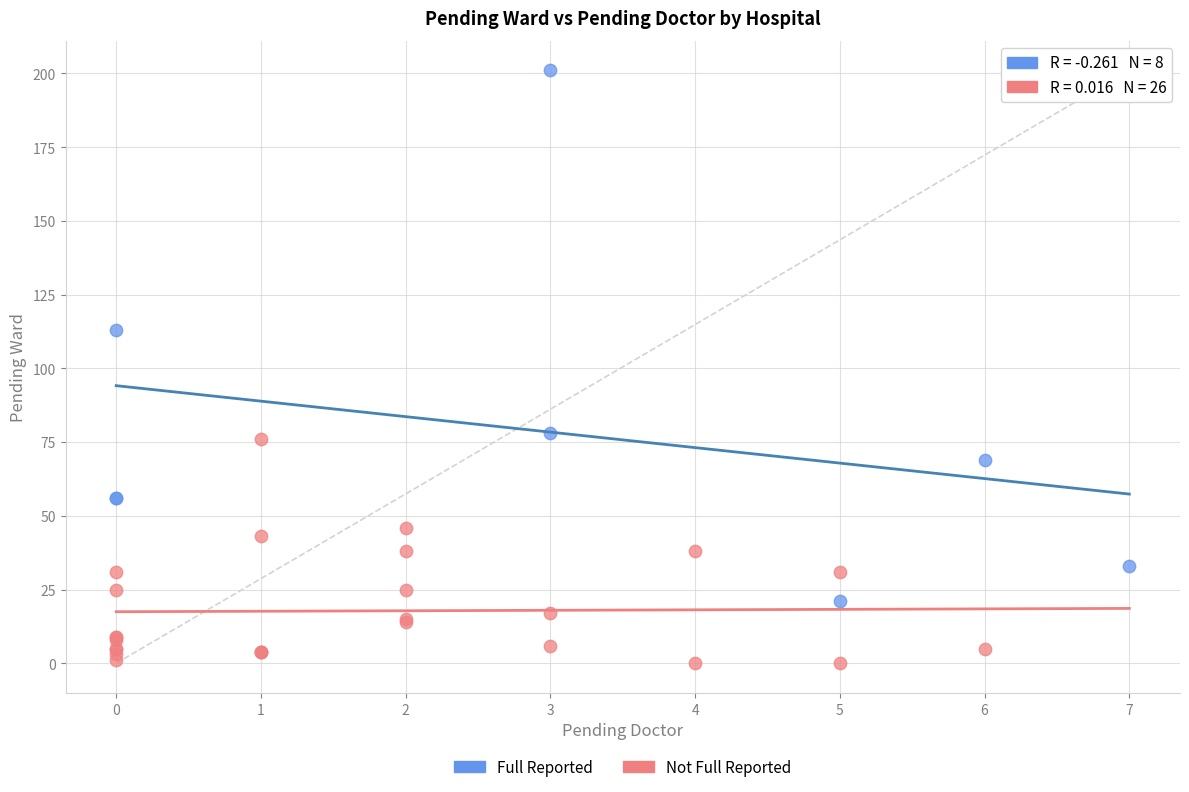

Which series contains the lowest Y value?

Not Full Reported